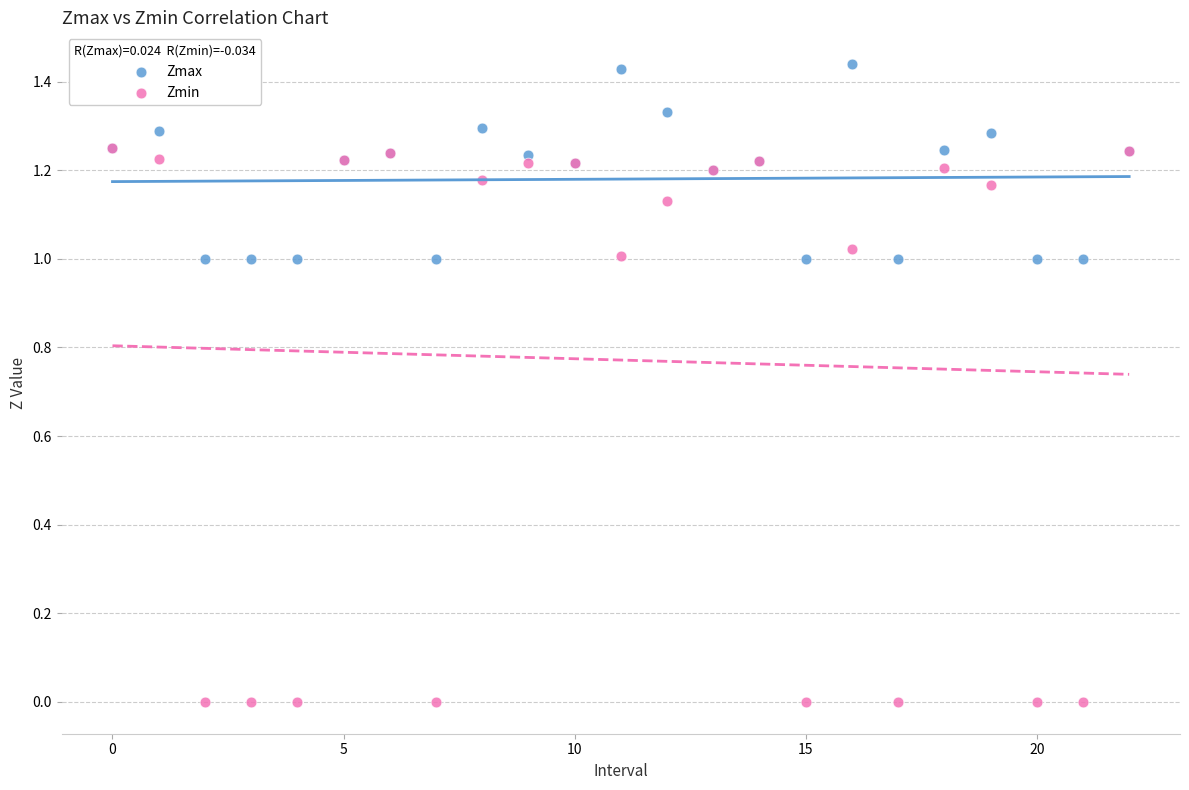

Which series has the widest spread of Y values?

Zmin